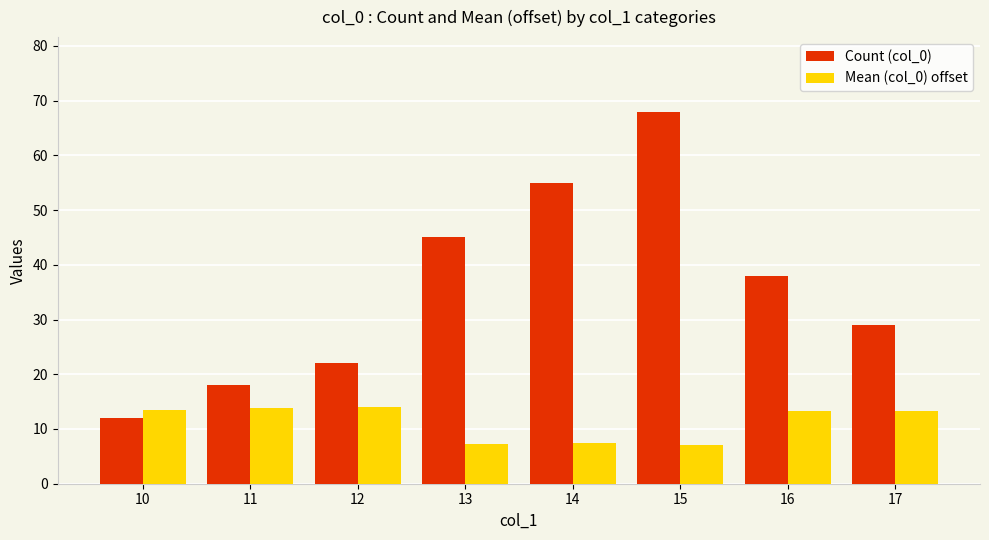

What are all the series names shown in the legend?

Count (col_0), Mean (col_0) offset